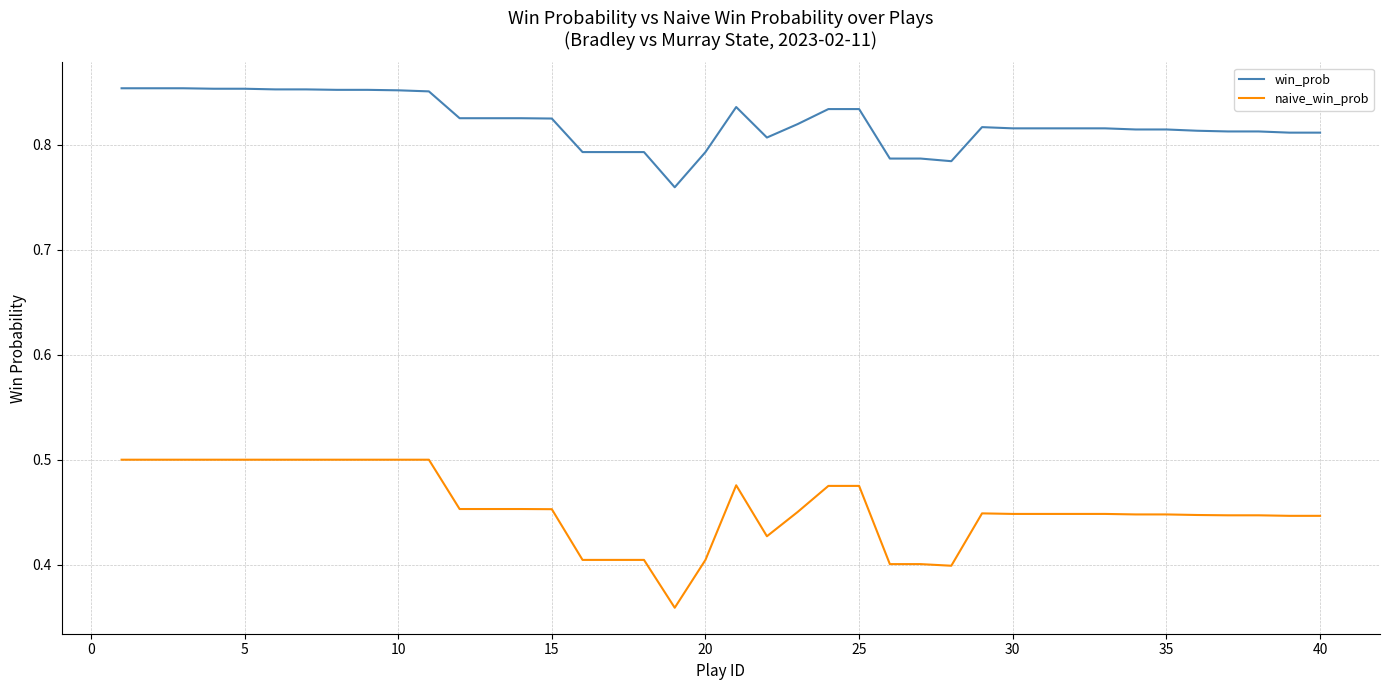

List the series in order of their peak value, lowest first.

naive_win_prob, win_prob